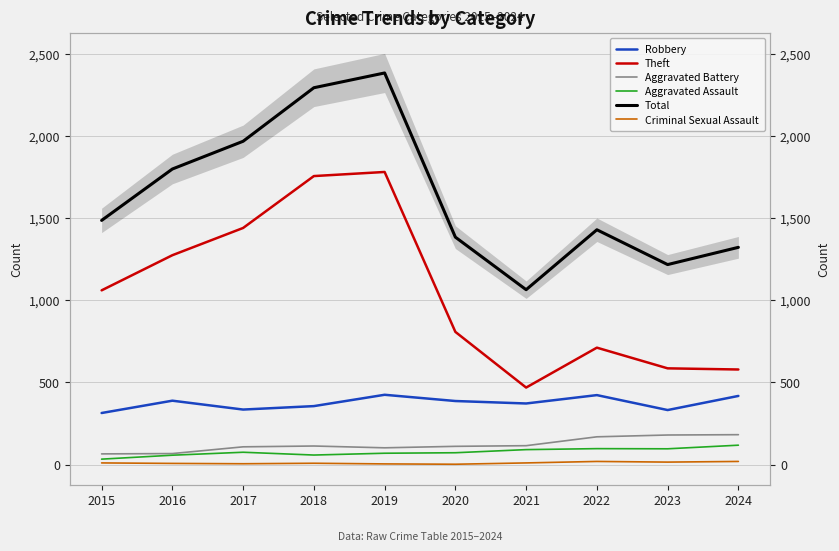

What is the value of the Theft point at the 8th from the left?

712